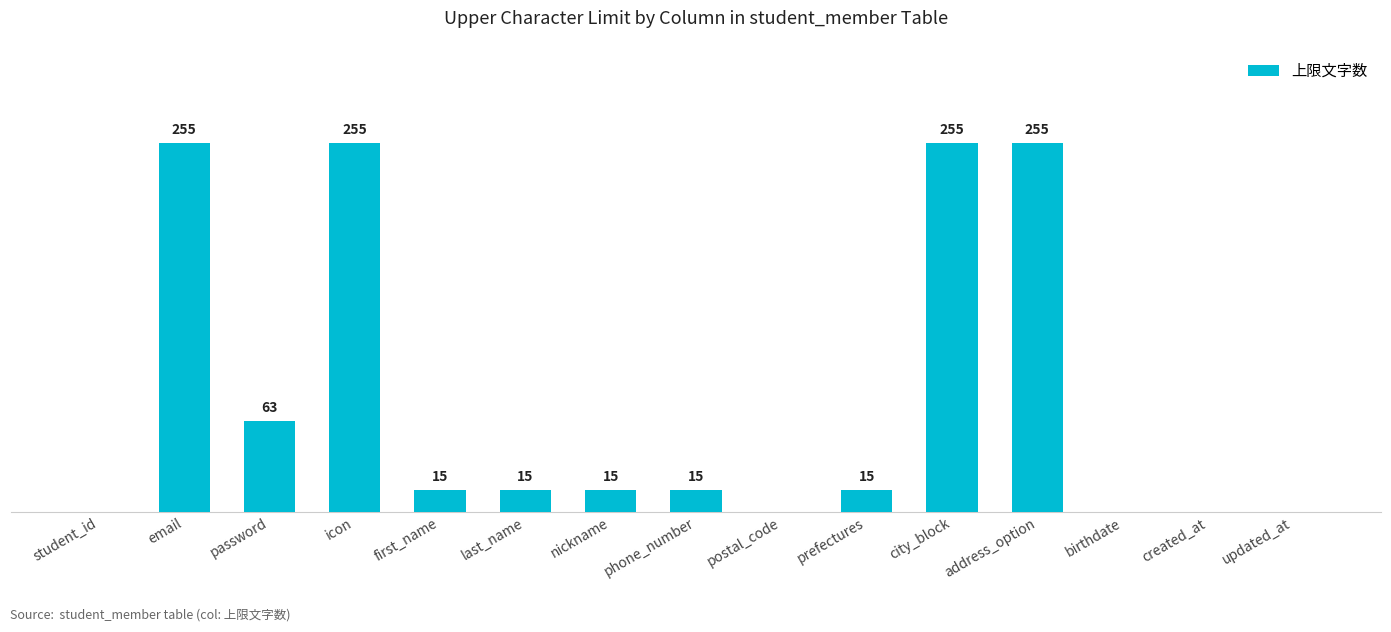

Where is the data nearest to the value 127?

password